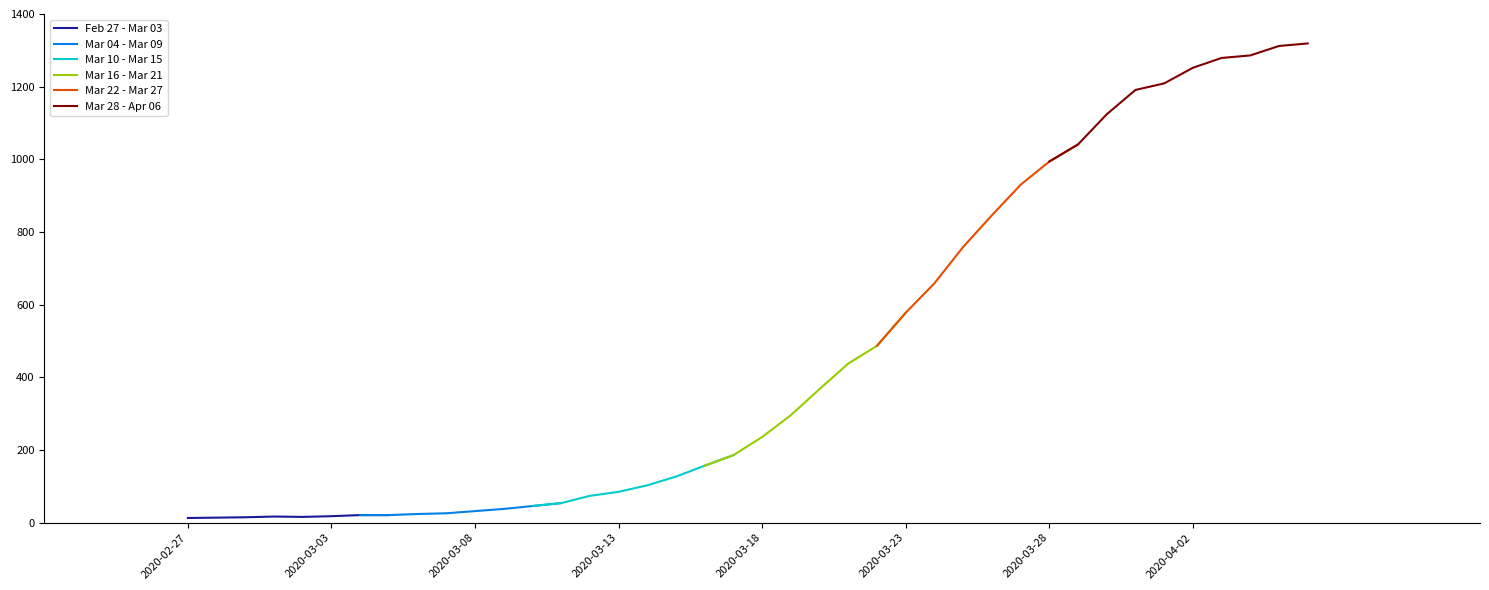

What value does the data have at 2020-03-16?

157